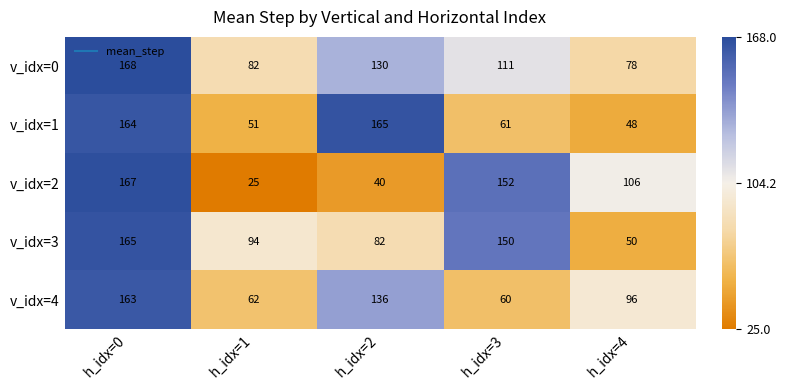

Reading right to left, transcribe all the data shown in this chart.

v_idx=0: h_idx=4=78	h_idx=3=111	h_idx=2=130	h_idx=1=82	h_idx=0=168
v_idx=1: h_idx=4=48	h_idx=3=61	h_idx=2=165	h_idx=1=51	h_idx=0=164
v_idx=2: h_idx=4=106	h_idx=3=152	h_idx=2=40	h_idx=1=25	h_idx=0=167
v_idx=3: h_idx=4=50	h_idx=3=150	h_idx=2=82	h_idx=1=94	h_idx=0=165
v_idx=4: h_idx=4=96	h_idx=3=60	h_idx=2=136	h_idx=1=62	h_idx=0=163